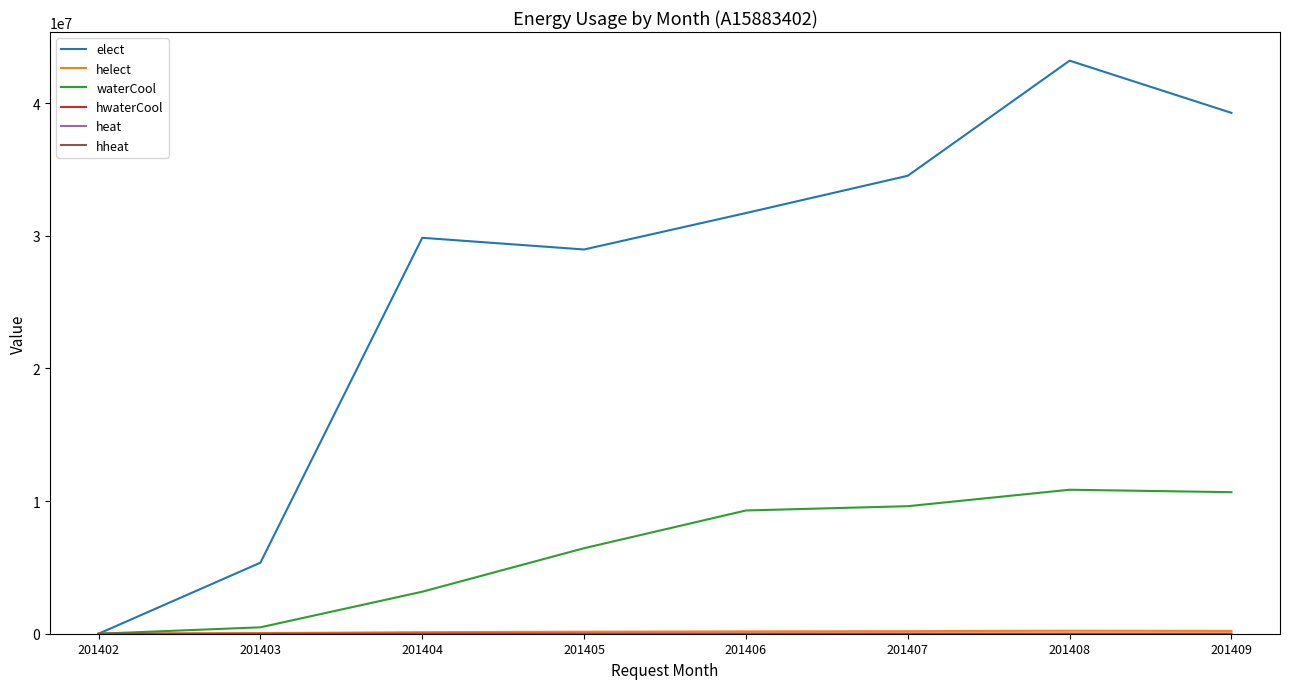

Reading right to left, what are all the values shown in this chart?

elect: 201409=39269040	201408=43204440	201407=34526520	201406=31715410	201405=28969260	201404=29850170	201403=5355490	201402=0
helect: 201409=208110	201408=223731	201407=193601	201406=175741	201405=151492	201404=117977	201403=44303	201402=220
waterCool: 201409=10670670	201408=10855590	201407=9614250	201406=9292040	201405=6447120	201404=3166580	201403=483480	201402=0
hwaterCool: 201409=12037	201408=12050	201407=10860	201406=10021	201405=7655	201404=3968	201403=612	201402=0
heat: 201409=0	201408=0	201407=0	201406=0	201405=0	201404=0	201403=0	201402=0
hheat: 201409=0	201408=0	201407=0	201406=0	201405=0	201404=0	201403=0	201402=0